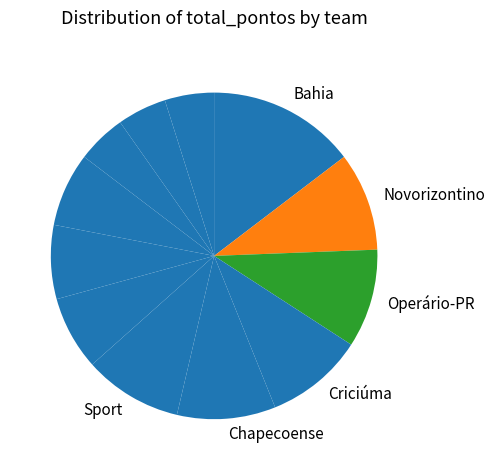

What is the smallest slice in the pie chart?

Tombense